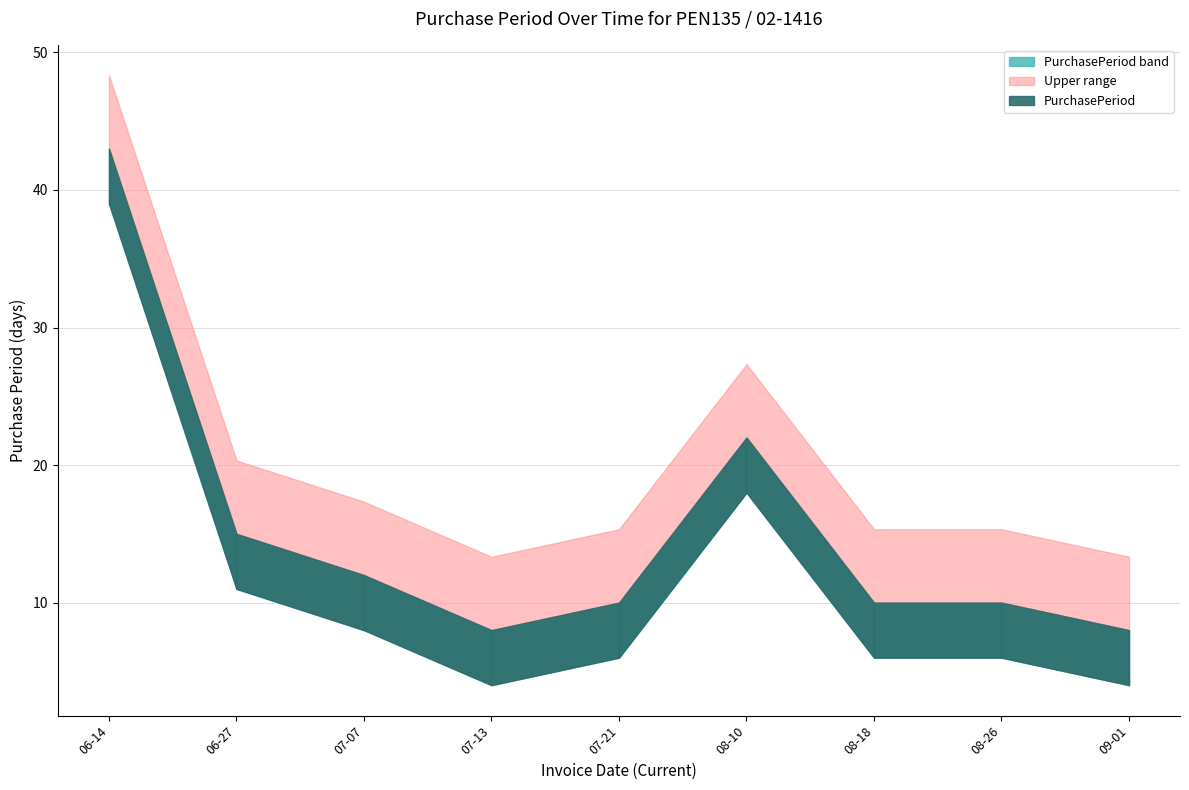

Reading left to right, extract all data points from this chart.

41	13	10	6	8	20	8	8	6